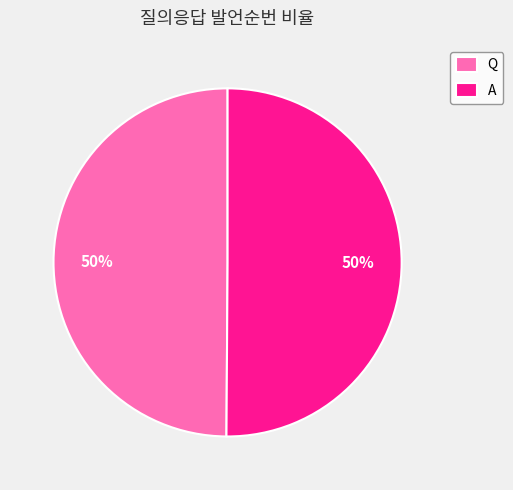

To the nearest percent, what is the combined percentage of A and Q?

100%